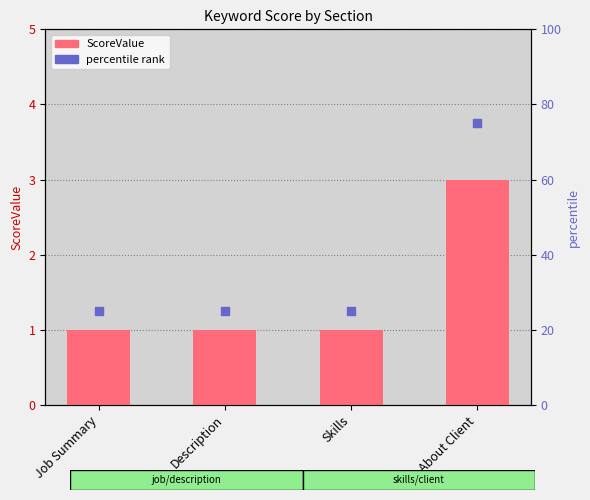

Which series has the largest total across all categories?

percentile rank